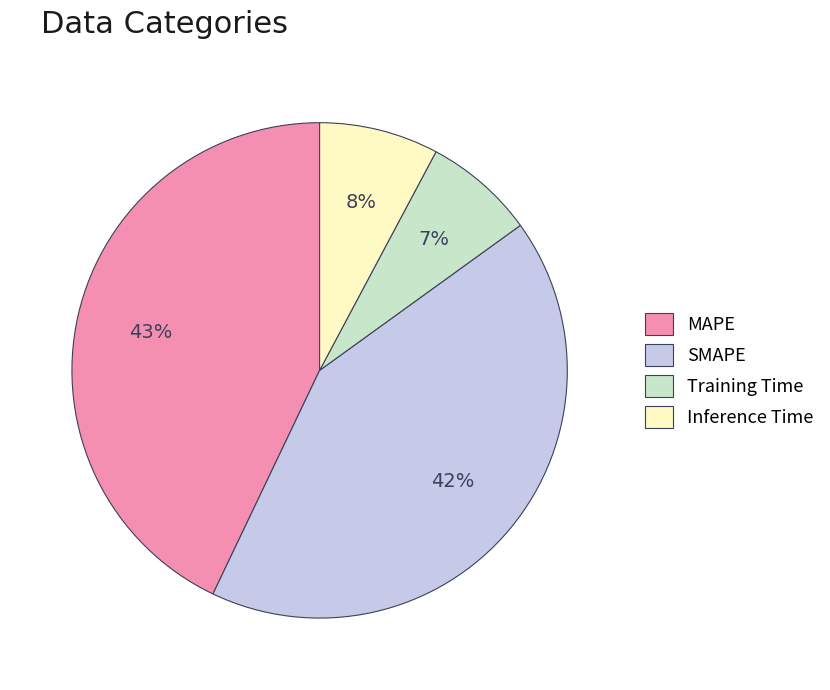

To the nearest percent, what portion does Training Time represent?

7%